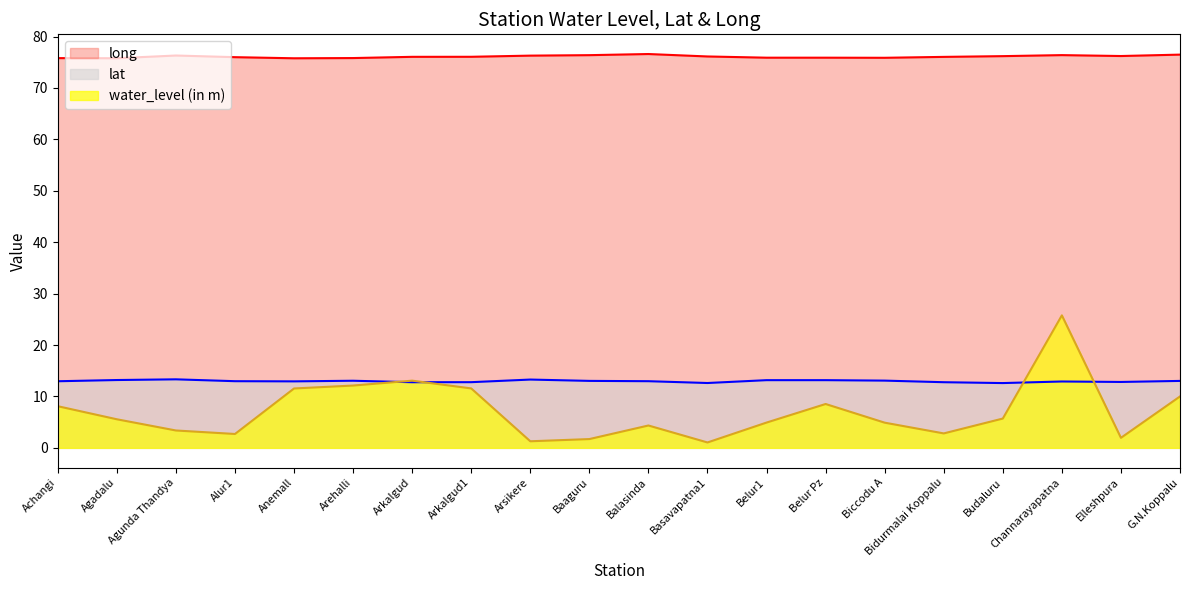

What is the difference between the highest and lowest values at Bidurmalai Koppalu?

73.2